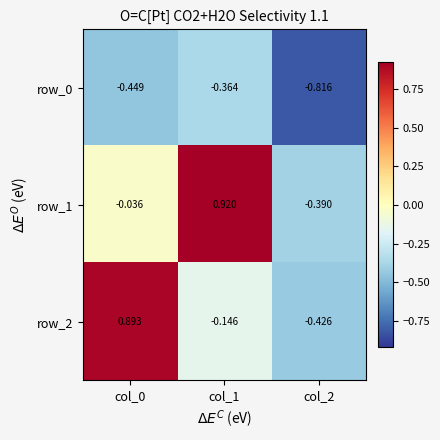

At which category is the sum across all series the highest?

col_1